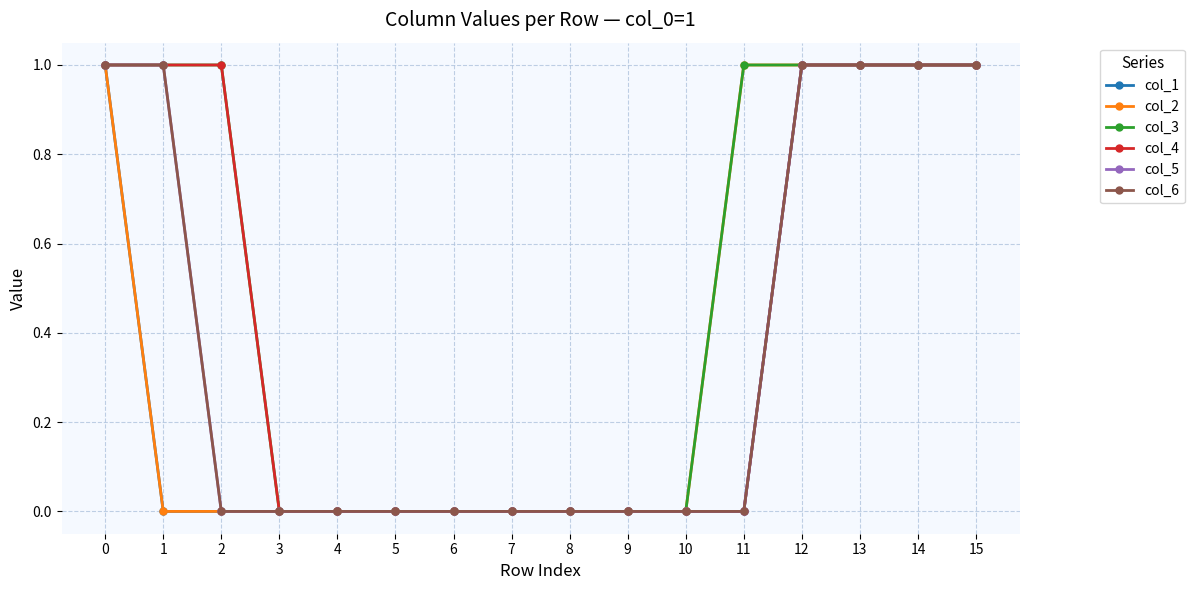

Does the chart display data point markers on the line(s)?

Yes